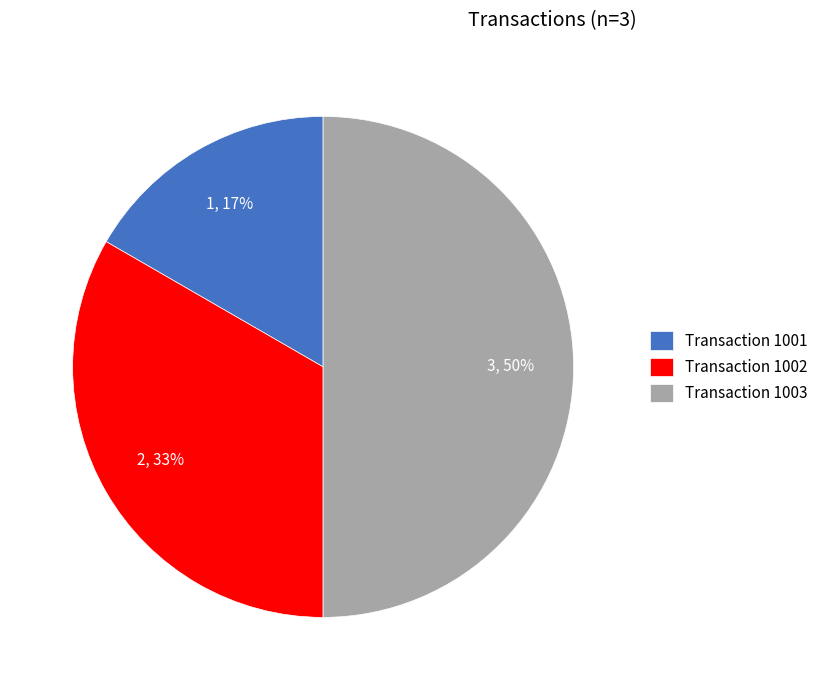

Is it true that Transaction 1001 is 17% of the pie?

True